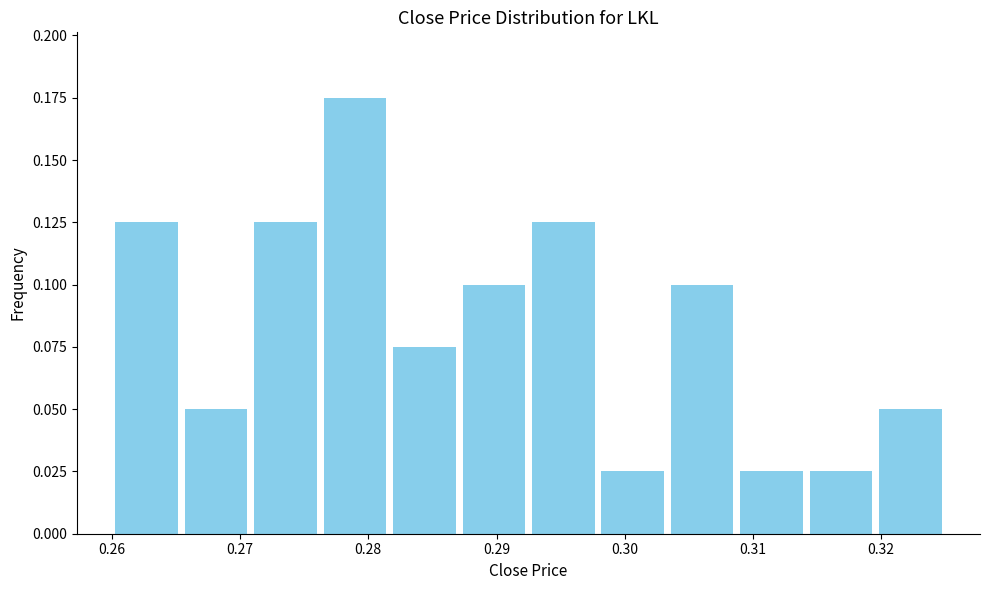

Reading left to right, list every bar in this chart as the range it spans on the x-axis followed by its height. Neither the bar edges nor the heights are printed on the chart, so give them approximately, as read against the axes.

0.260 to 0.265: 0.125
0.265 to 0.271: 0.050
0.271 to 0.276: 0.125
0.276 to 0.282: 0.175
0.282 to 0.287: 0.075
0.287 to 0.293: 0.100
0.293 to 0.298: 0.125
0.298 to 0.303: 0.025
0.303 to 0.309: 0.100
0.309 to 0.314: 0.025
0.314 to 0.320: 0.025
0.320 to 0.325: 0.050